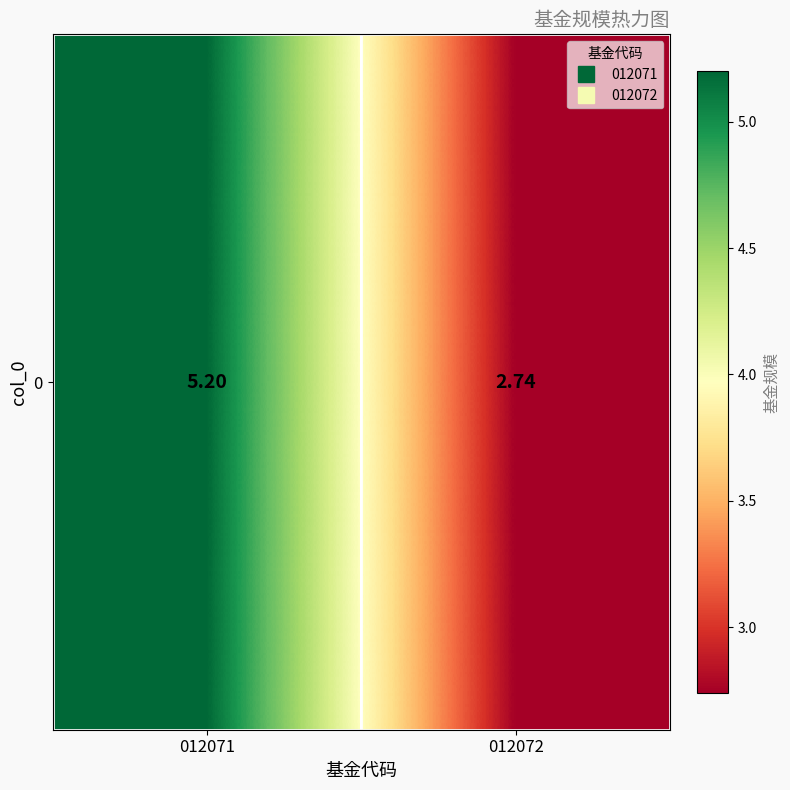

Rank the categories by value from highest to lowest.

012071, 012072